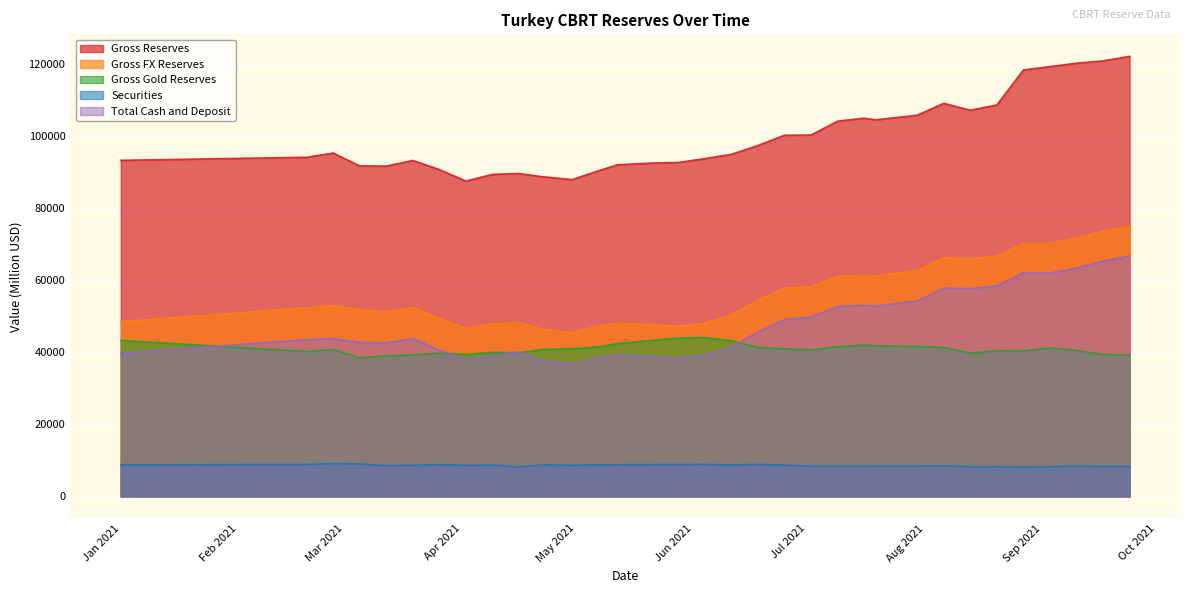

Which series has the largest range (max minus min)?

Gross Reserves